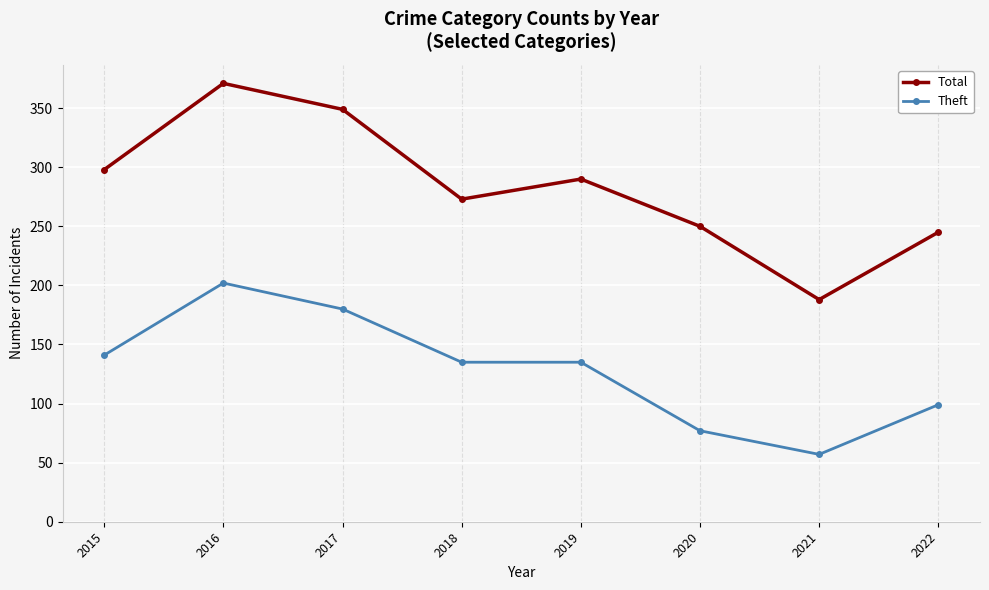

What value does the Total series have at 2017?

349